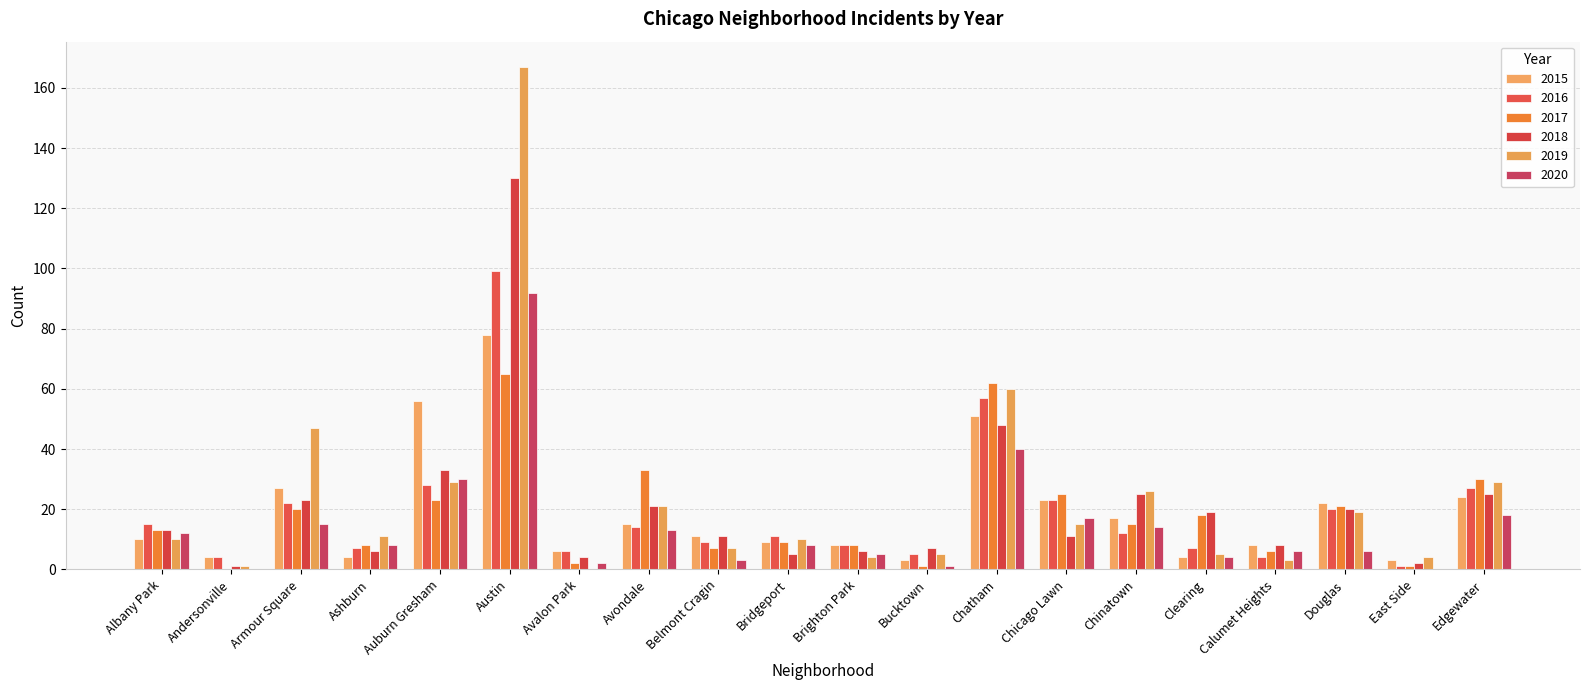

Between Avalon Park and Avondale, which series saw the biggest shift?

2017